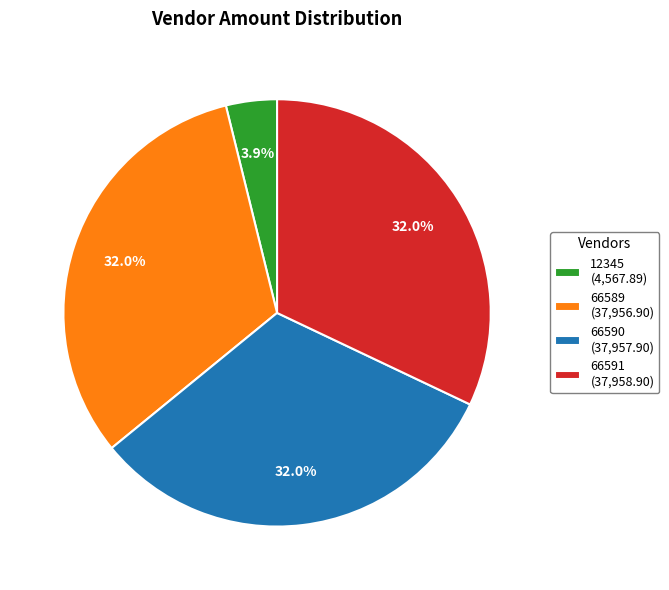

The 66589 slice represents 32% of the pie. True or false?

True